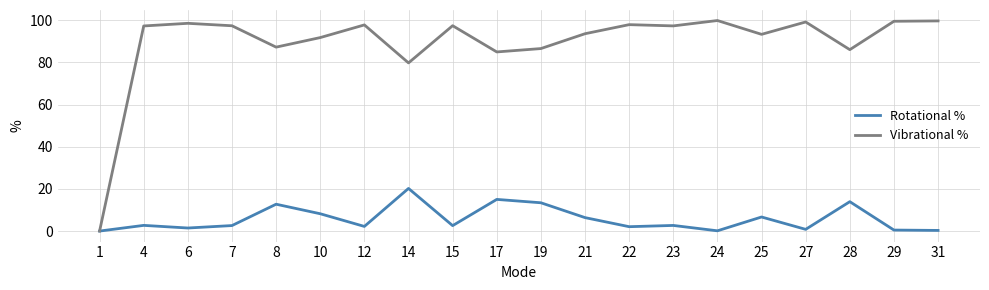

What is the greatest value displayed?

99.9